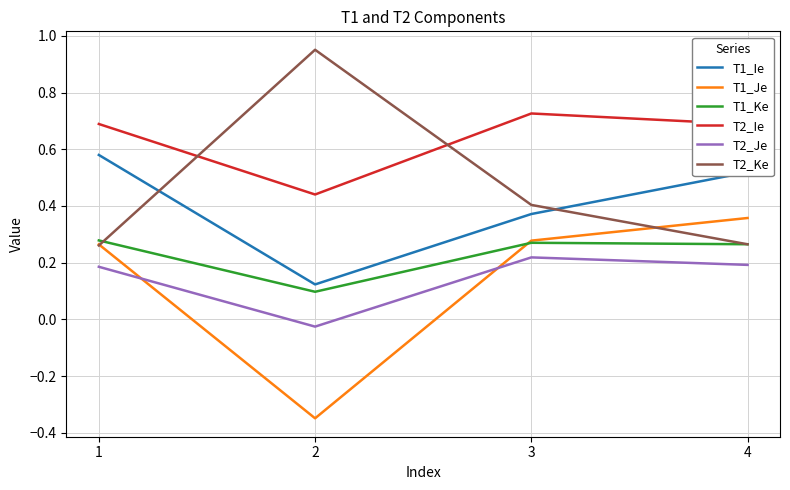

Which series ends up on top after the final intersection of T2_Je and T1_Je?

T1_Je